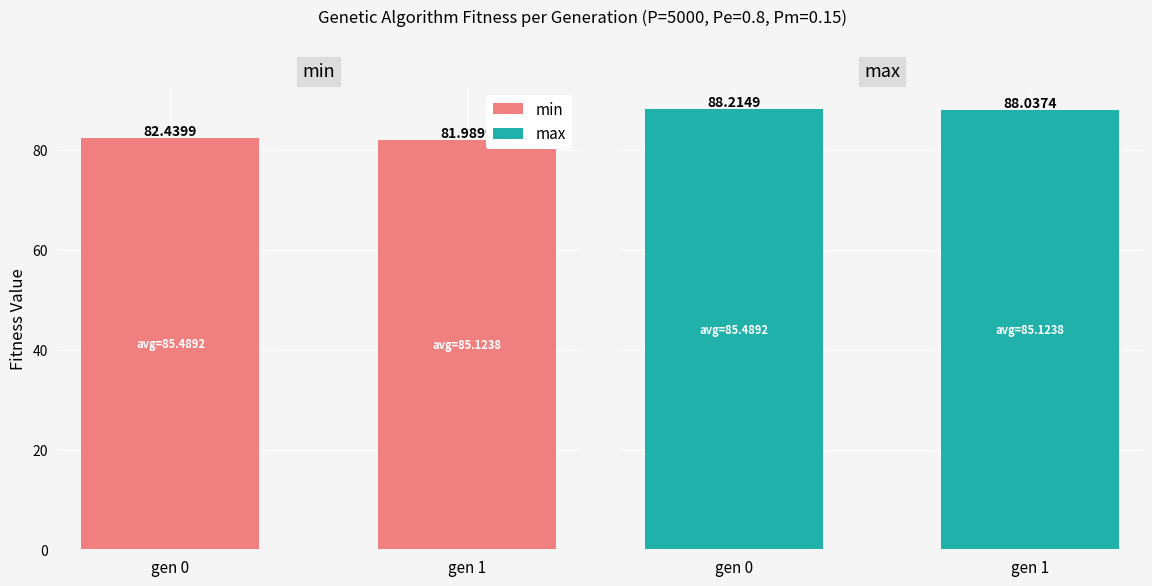

Reading right to left, extract all data points from this chart.

min: gen 1=82.0	gen 0=82.4
max: gen 1=88.0	gen 0=88.2